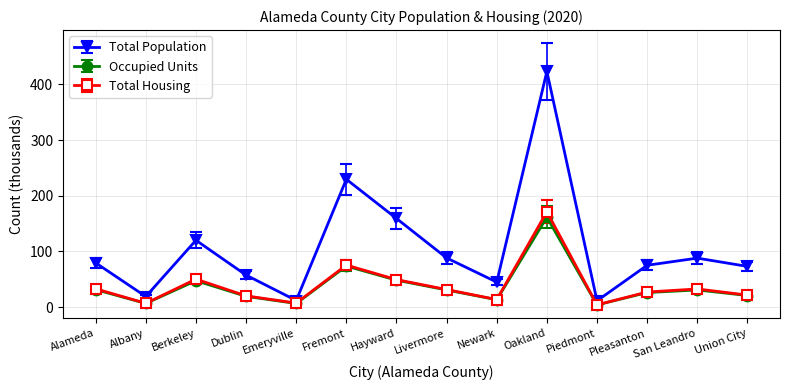

True or false: Total Population has more than 0 points higher than both neighbors.

True